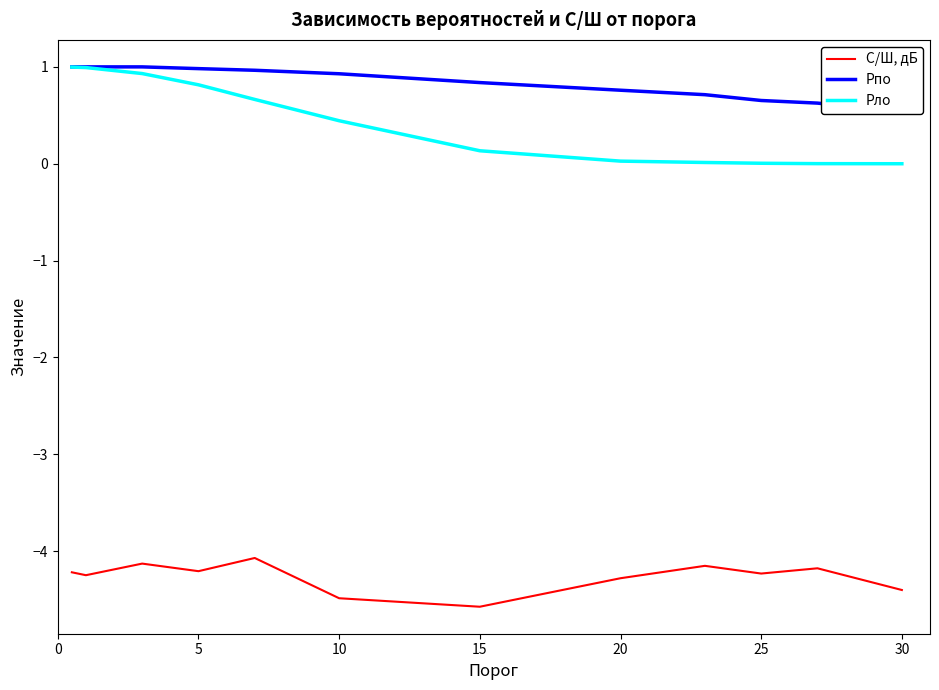

What is the difference between the maximum and second lowest values in the Pло series?

1.0